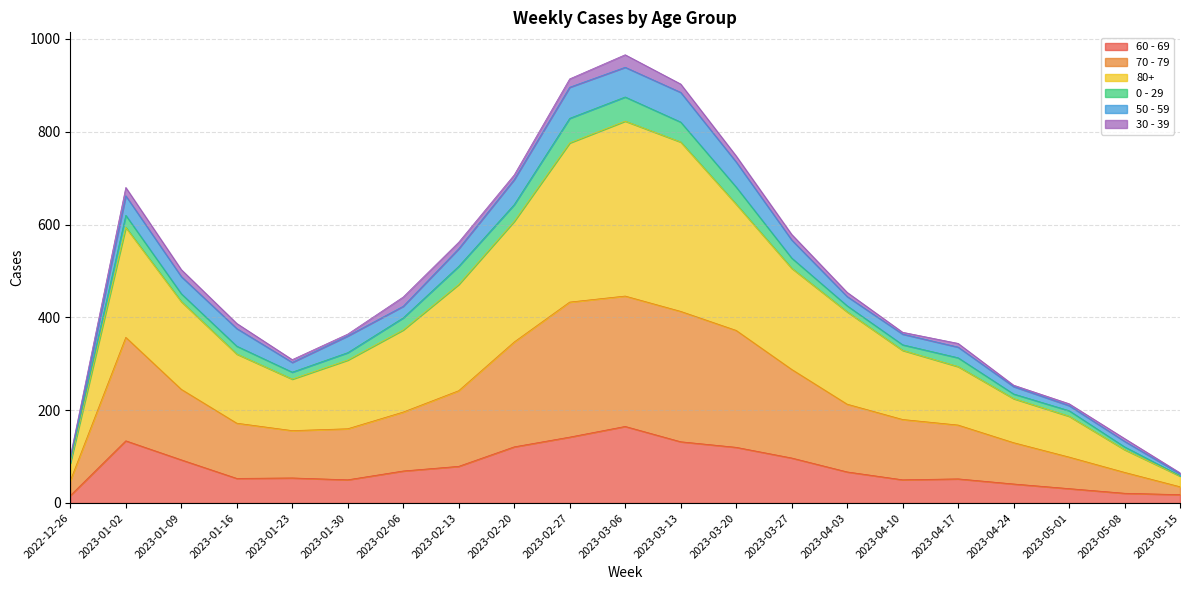

True or false: 60 - 69 and 80+ cross at least once.

False